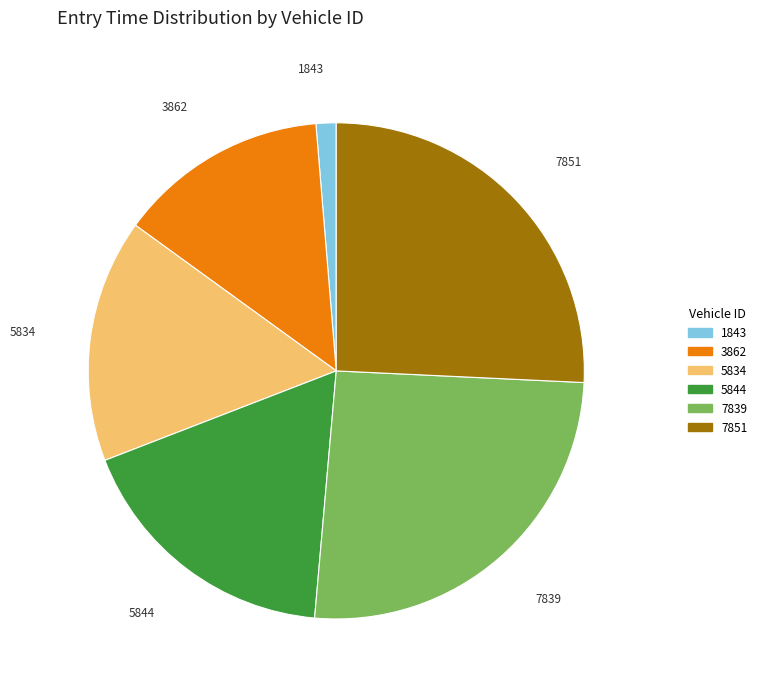

True or false: 3862 accounts for 14% of the total.

True